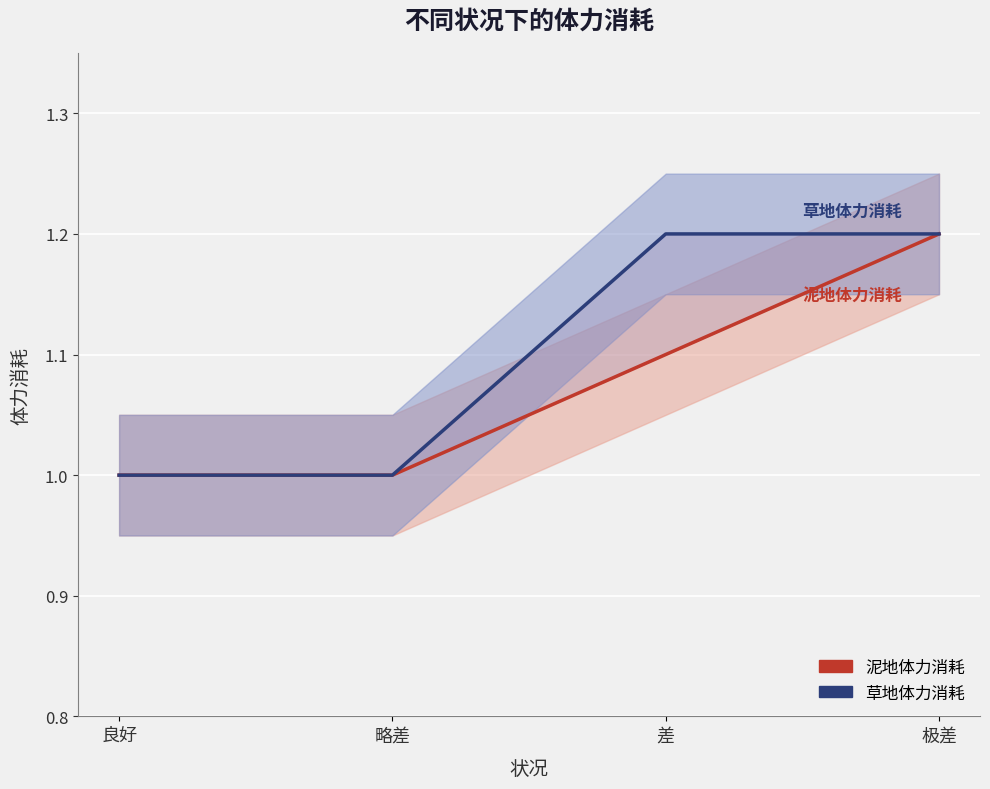

Reading left to right, list all the values displayed in this chart.

泥地体力消耗: 良好=1.0	略差=1.0	差=1.1	极差=1.2
草地体力消耗: 良好=1.0	略差=1.0	差=1.2	极差=1.2